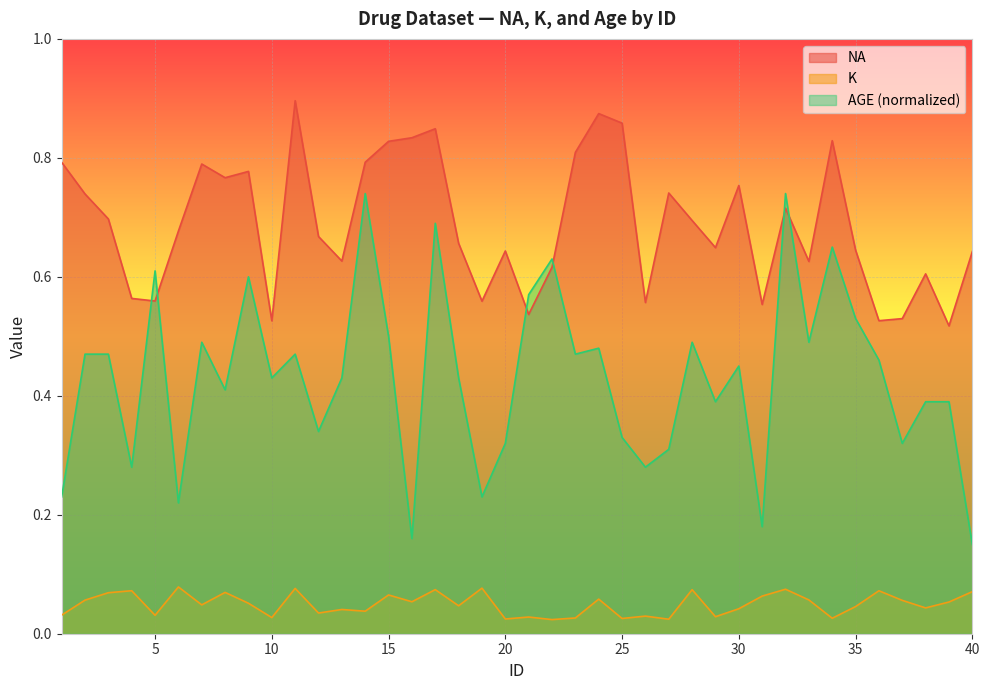

What is the value of the AGE (normalized) point at the 8th from the left?

0.4